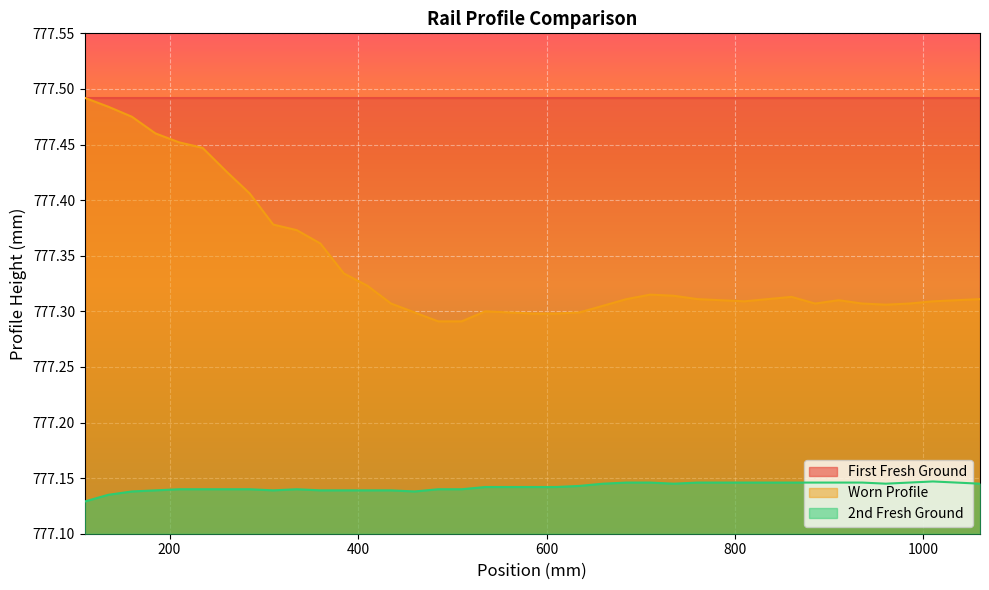

Is it true that 2nd Fresh Ground equals 777.1 at 110?

True